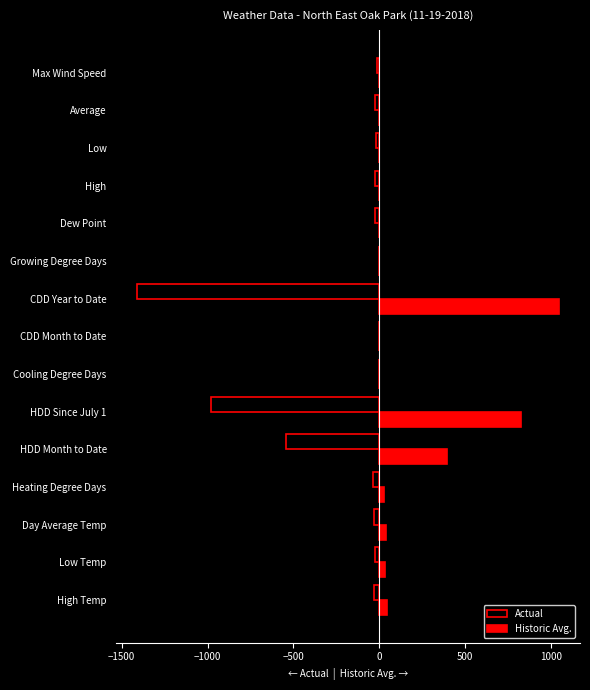

At which label does Historic Avg. reach its peak?

CDD Year to Date